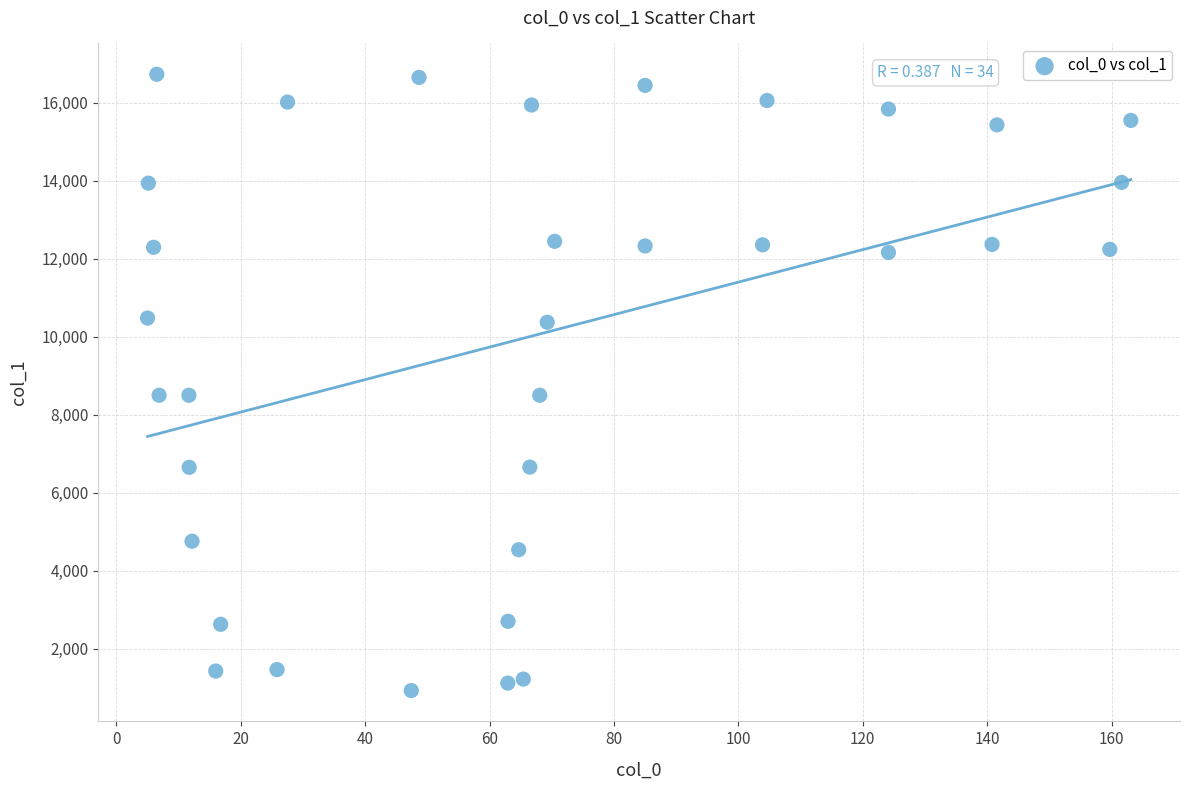

What is the range of Y values (max minus min)?

15797.8